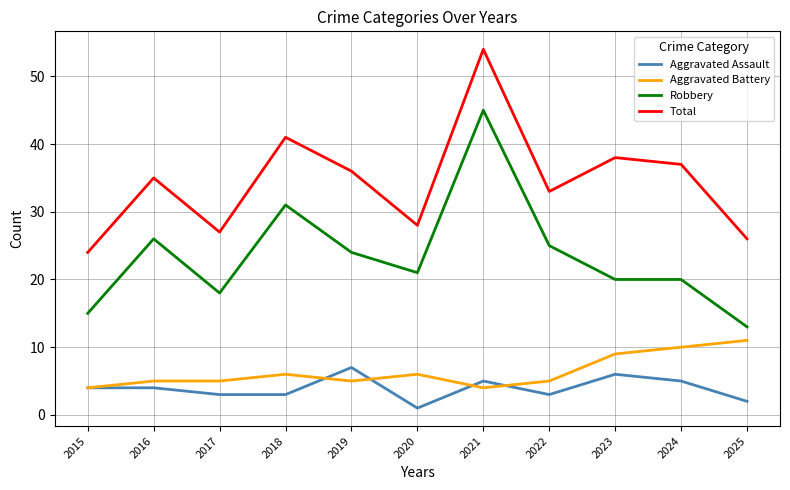

Is it true that Robbery equals 29 at 2023?

False